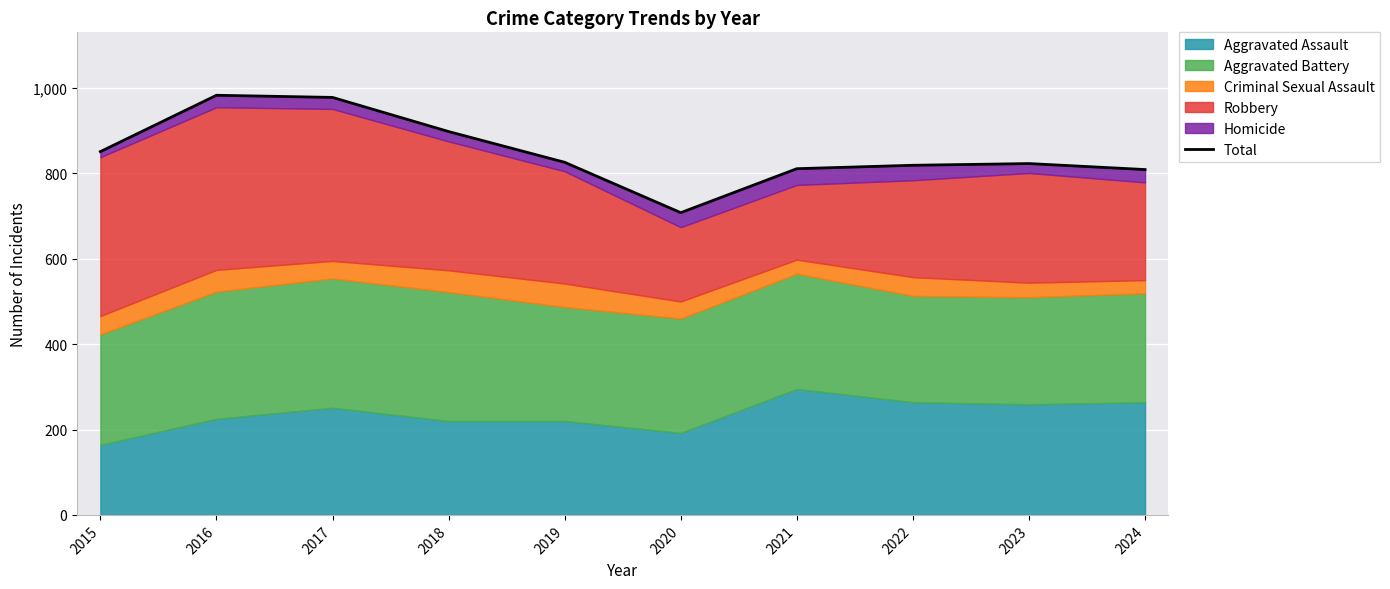

List the labels in order of value, largest first.

2016, 2017, 2018, 2015, 2019, 2023, 2022, 2021, 2024, 2020